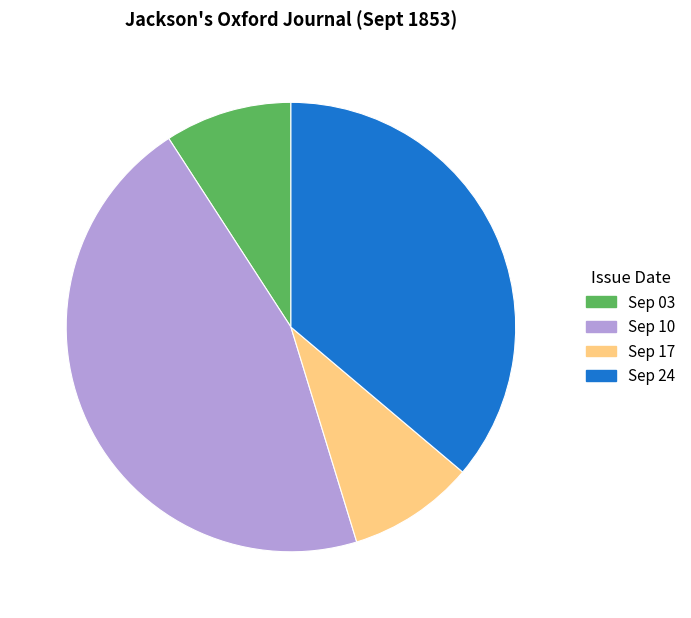

Does any single category account for the majority?

No